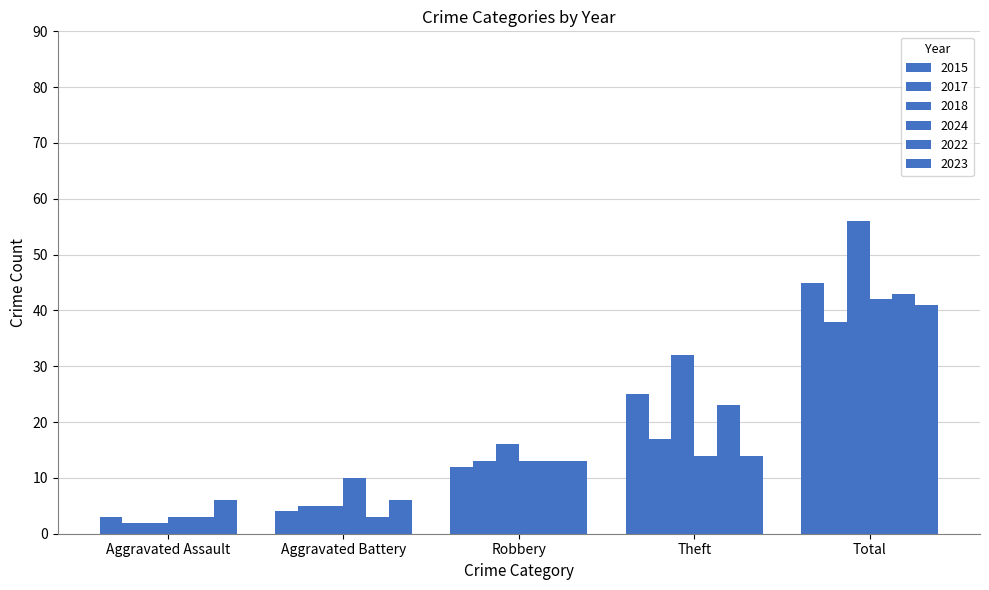

Rank the categories by 2017 value from lowest to highest.

Aggravated Assault, Aggravated Battery, Robbery, Theft, Total